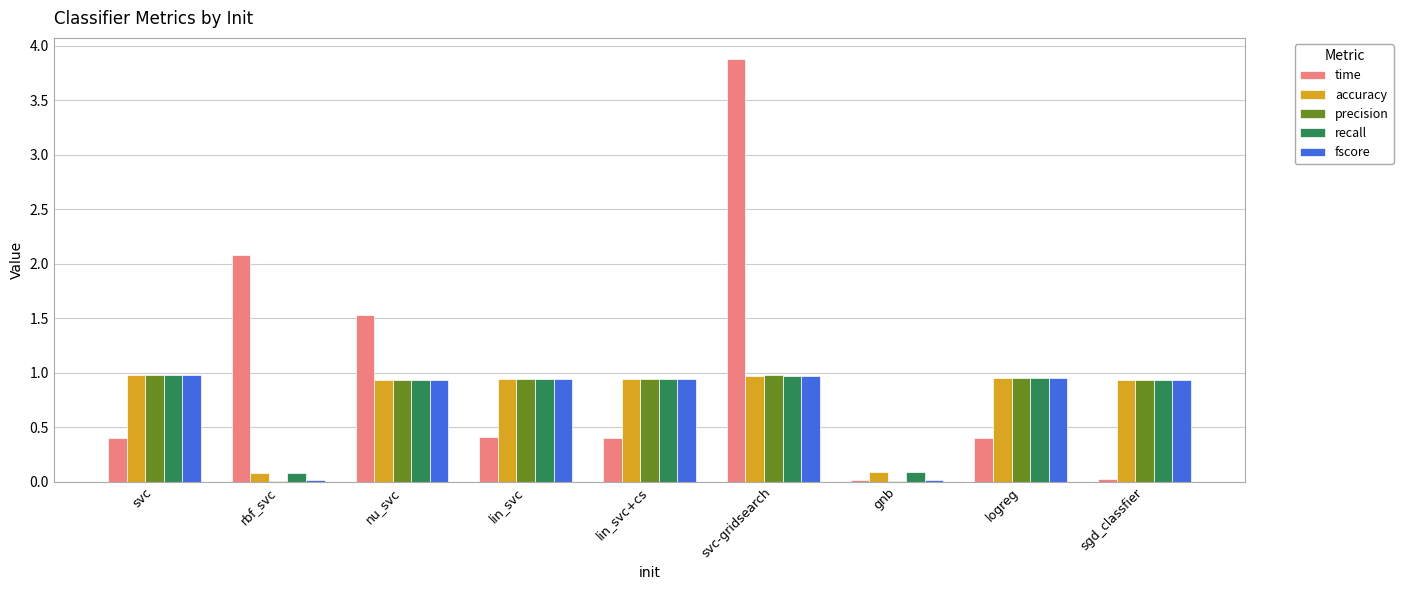

Count the number of data series in this chart.

5